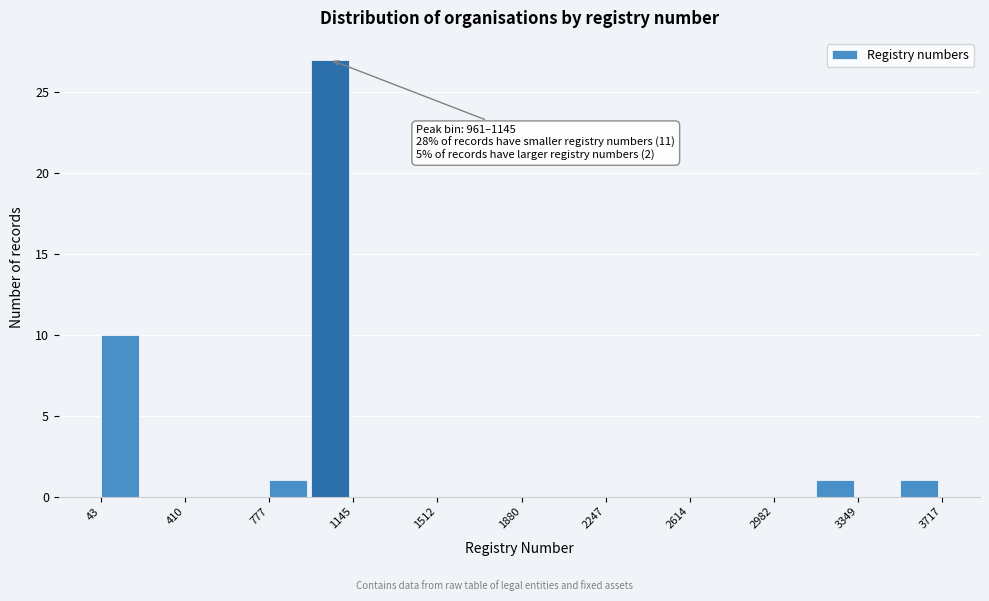

Around what value on the x-axis is the tallest bar? Give the approximate position of its centre, as read against the axis.

1050